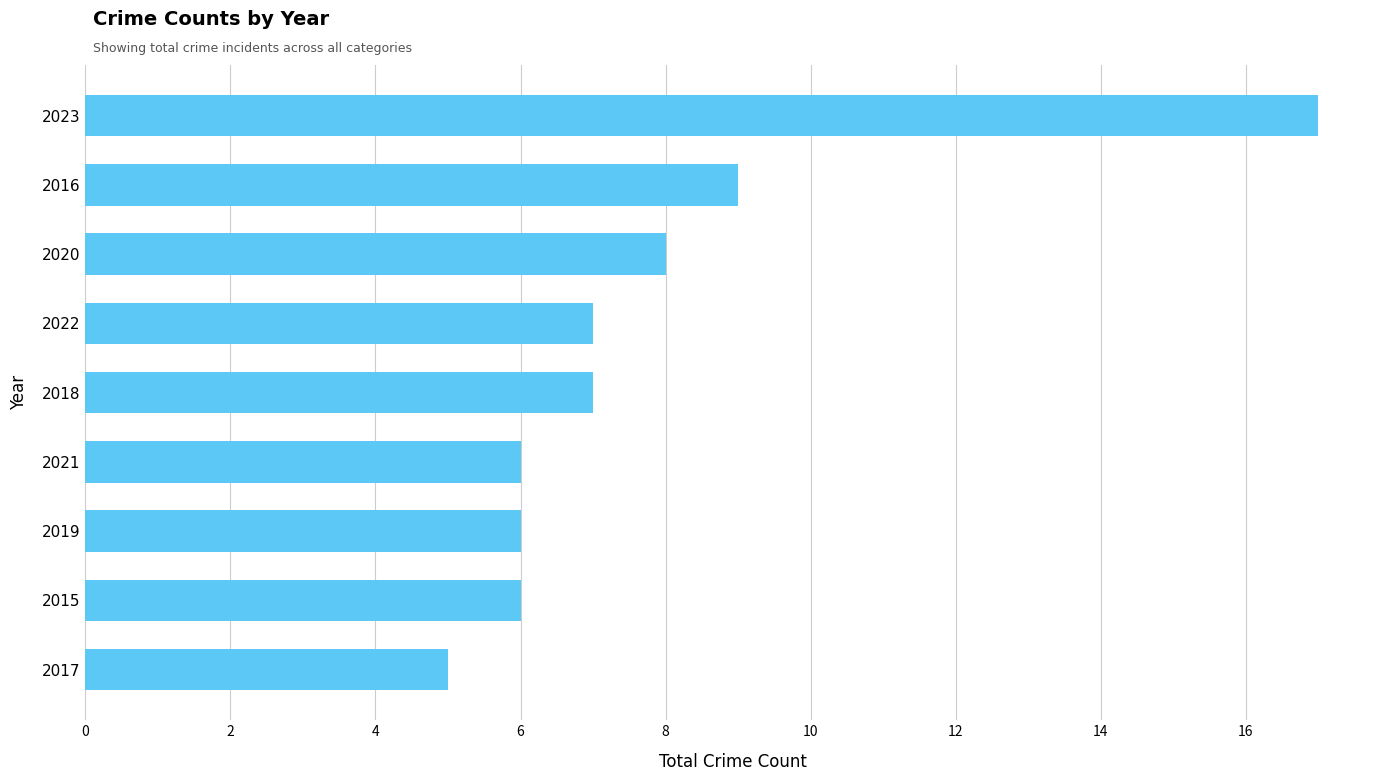

Is it true that the value at 2020 is 8?

True